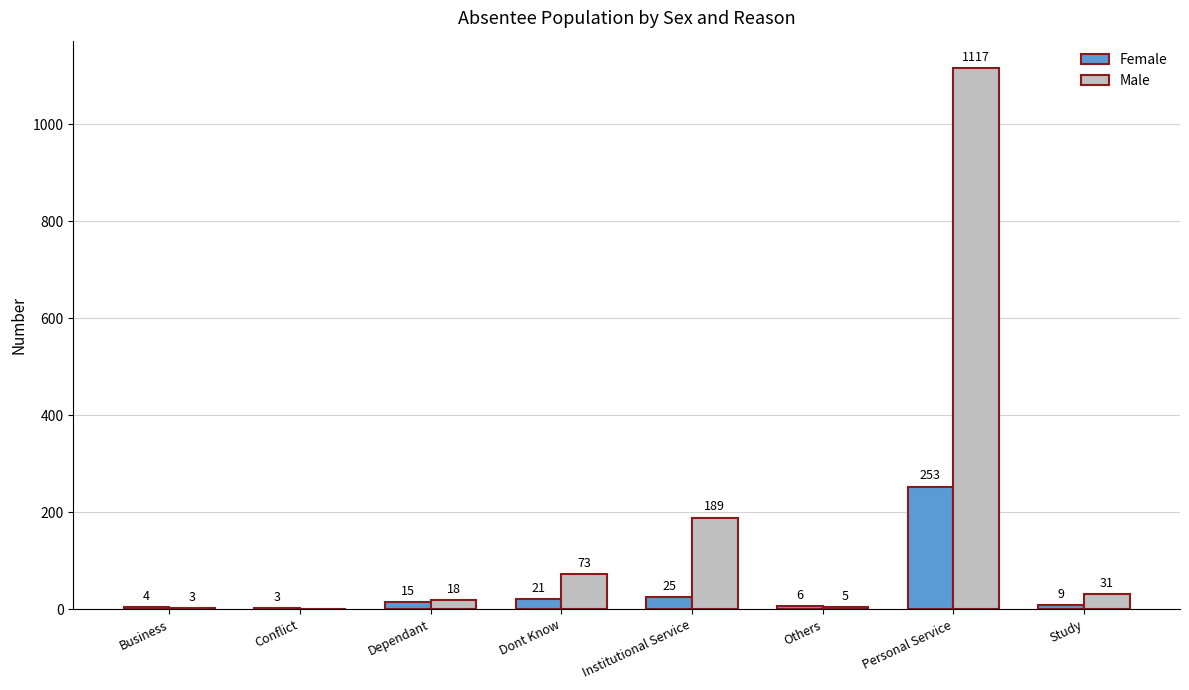

Is the value of Male at Study greater than the value of Female at Personal Service?

No